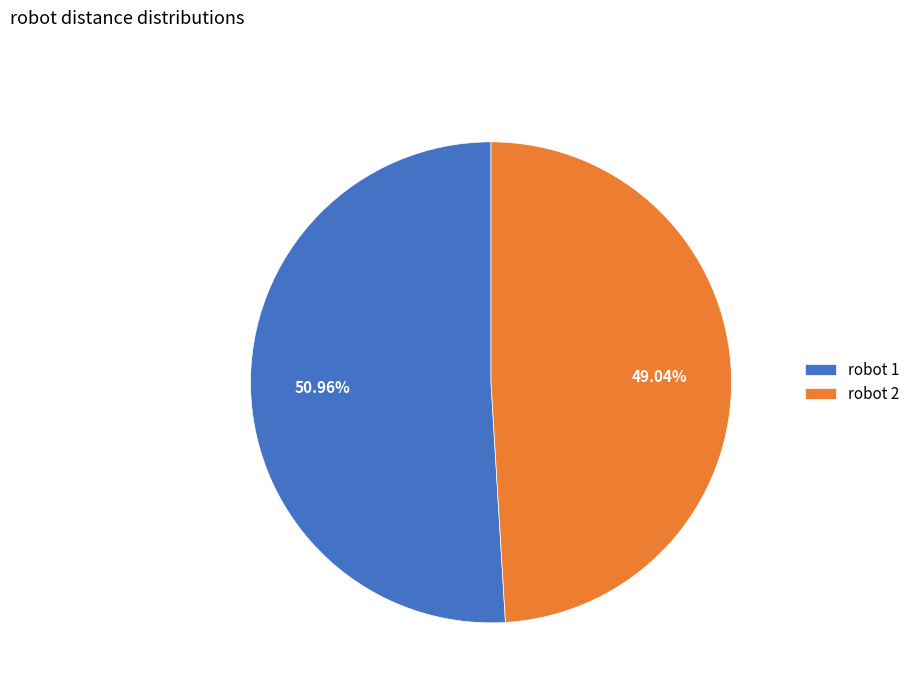

Which category accounts for the majority?

robot 1